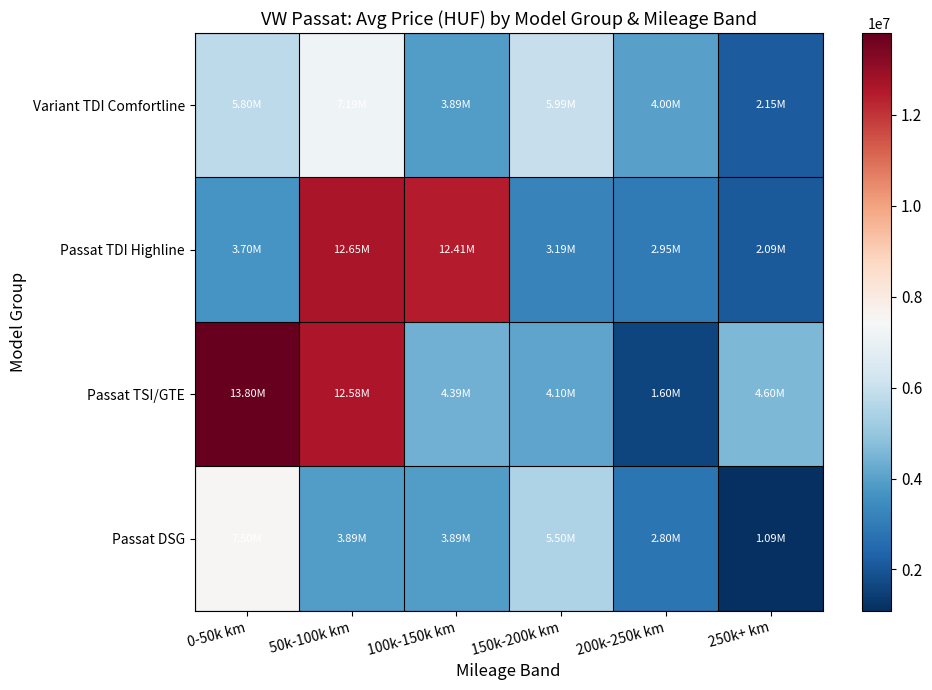

Rank the series by their average value, from highest to lowest.

Passat TSI/GTE, Passat TDI Highline, Variant TDI Comfortline, Passat DSG